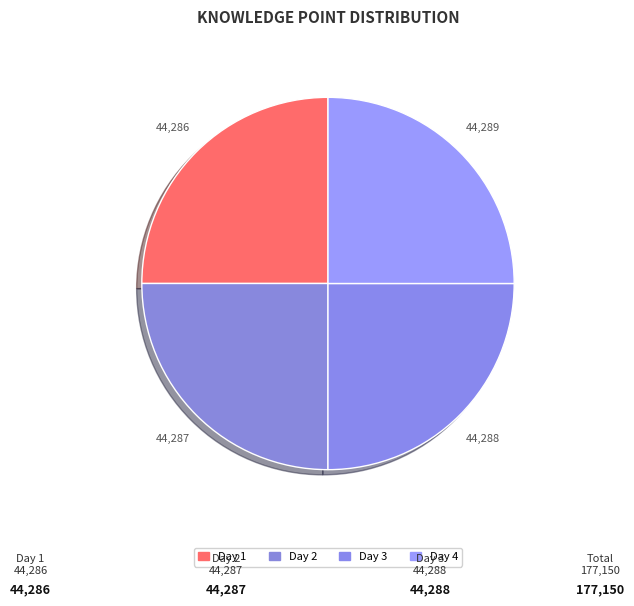

Which category has the smallest portion of the pie?

Day 1